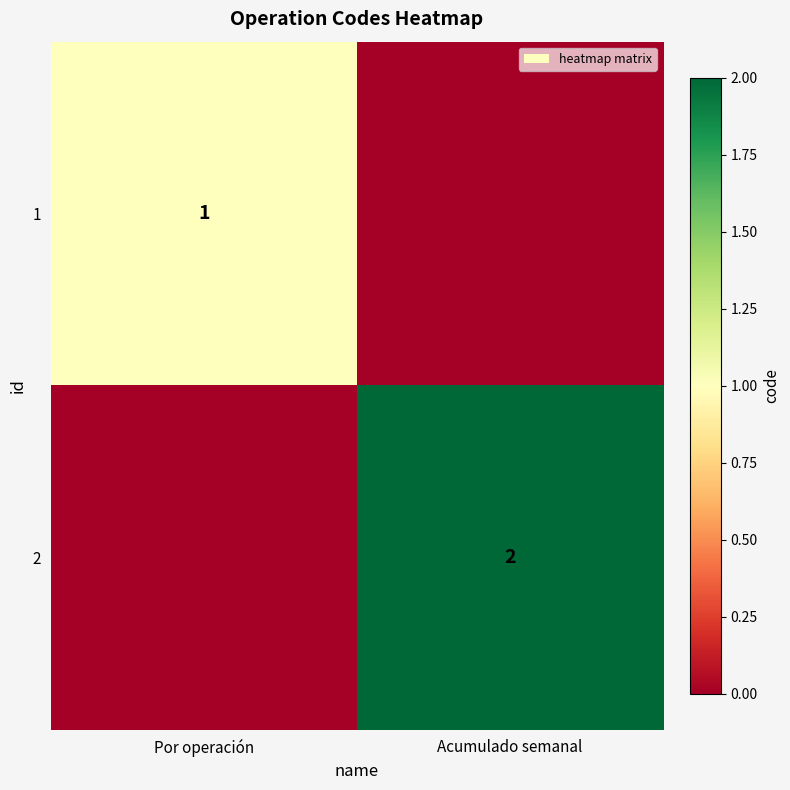

How many series are shown in this chart?

2